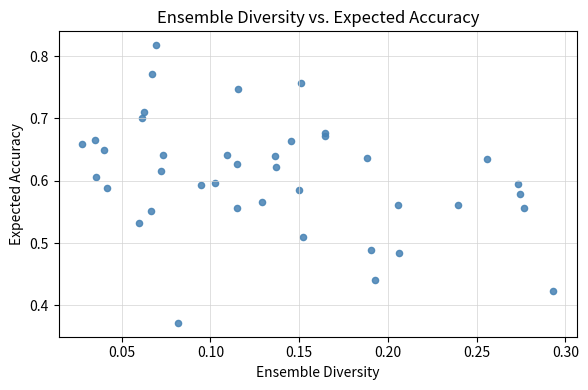

What is the range of X values (max minus min)?

0.3